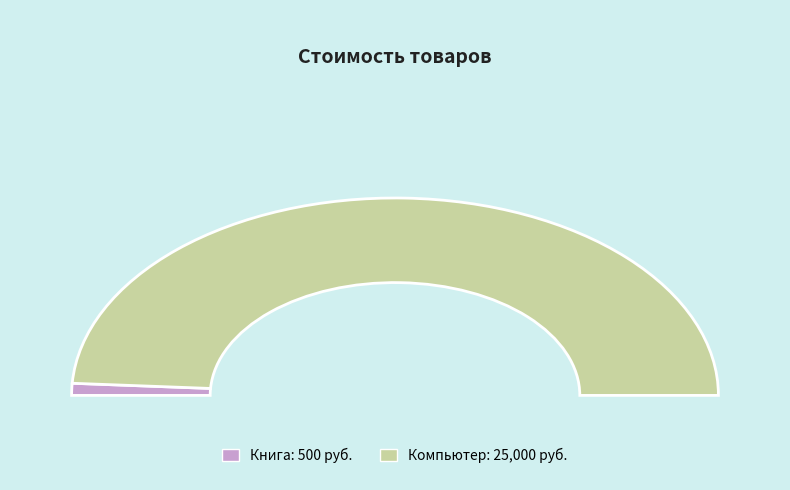

Rank the categories by value from lowest to highest.

Книга, Компьютер